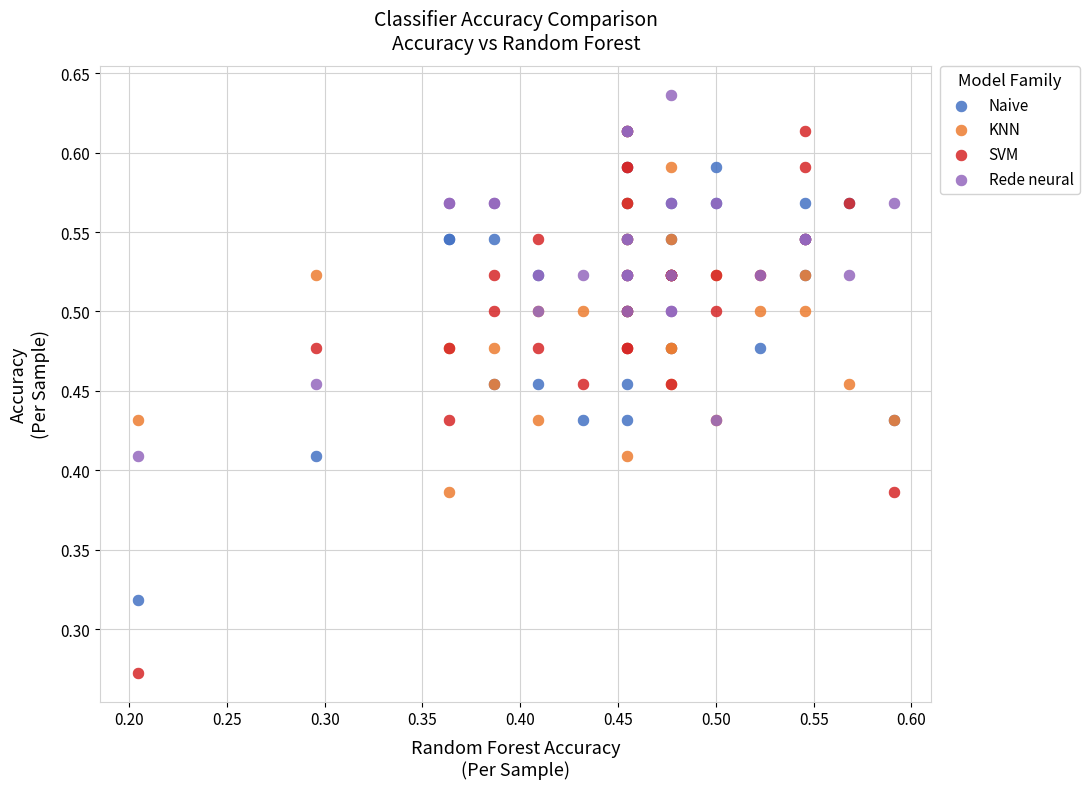

Which series contains the lowest Y value?

SVM